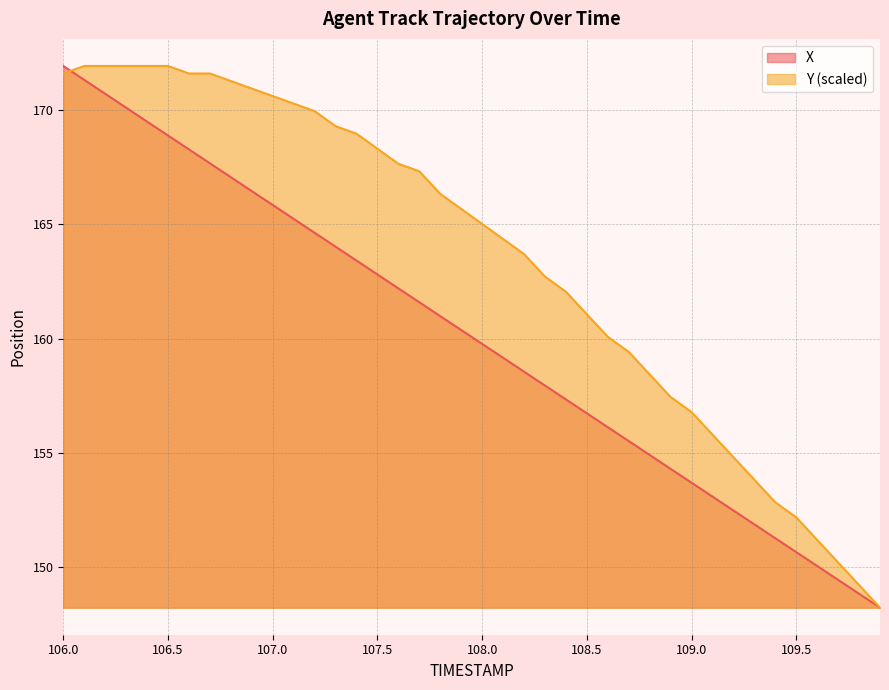

Between 106.3 and 108.9, which is larger?

106.3